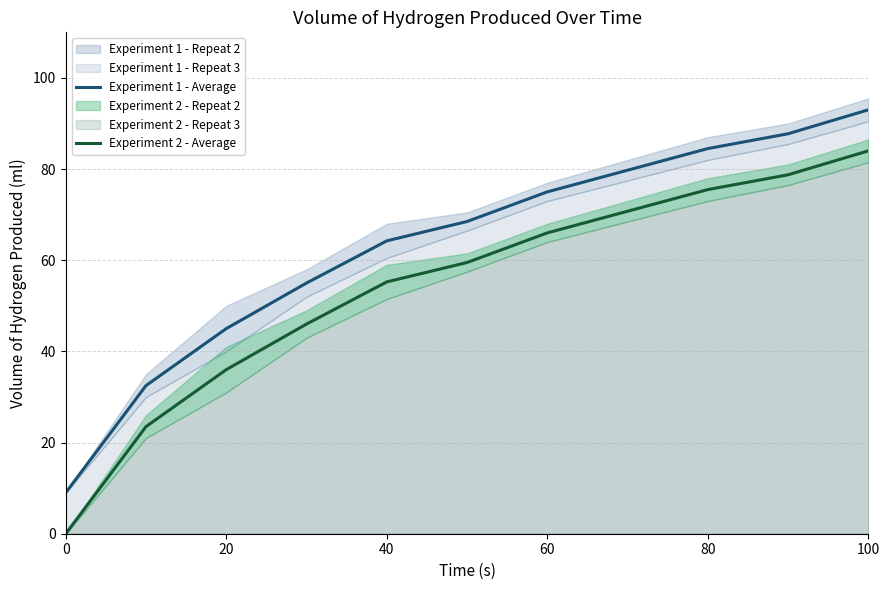

What is the highest value of the Experiment 1 - Average series?

93.0